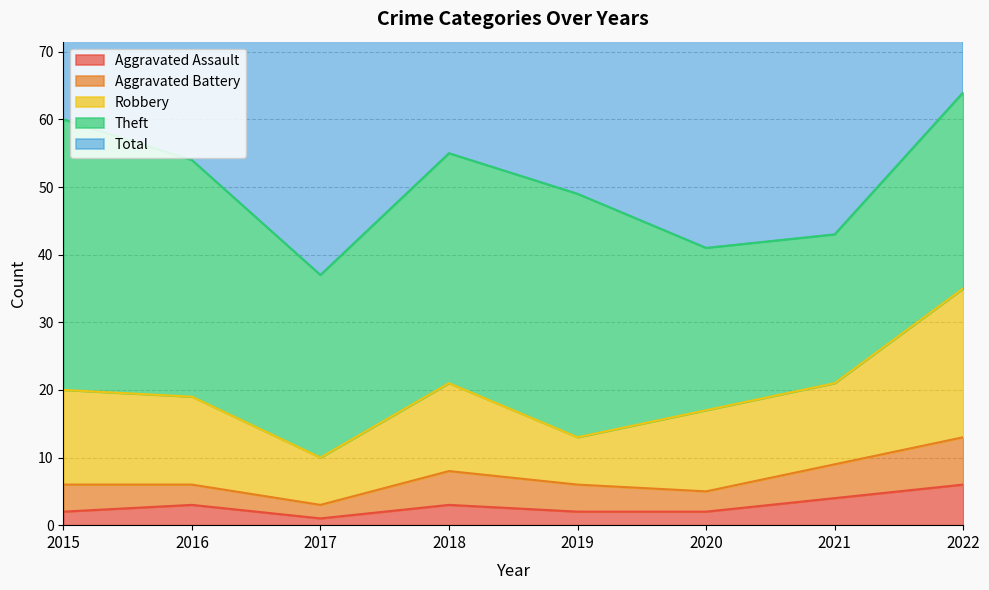

At which category does Theft reach its first local valley?

2017